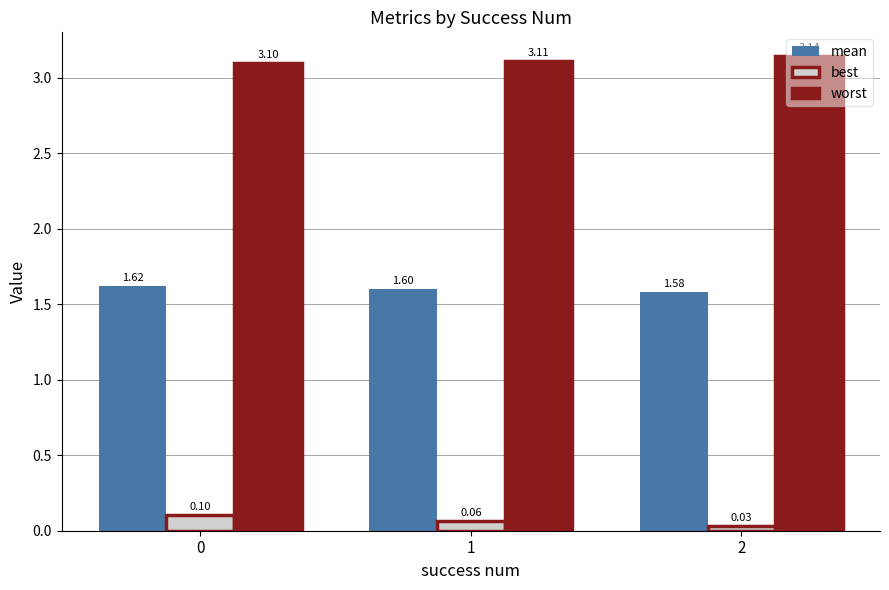

The mean series shows 2.7 at 1. True or false?

False